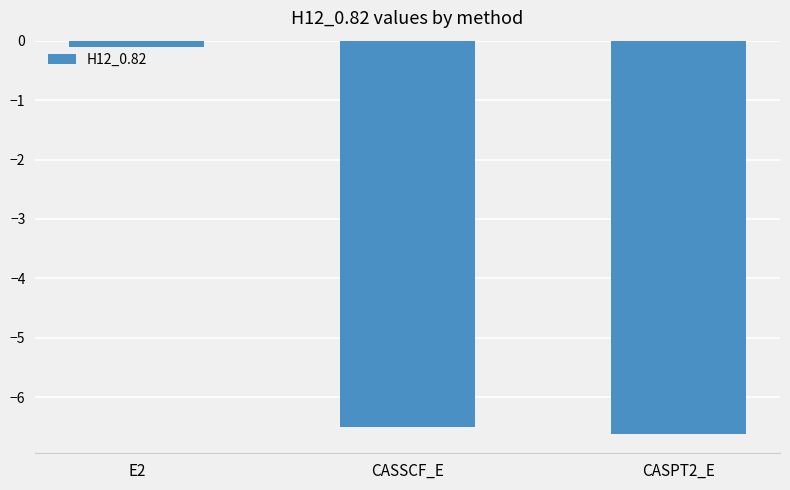

True or false: the data shows -6.6 at CASPT2_E.

True